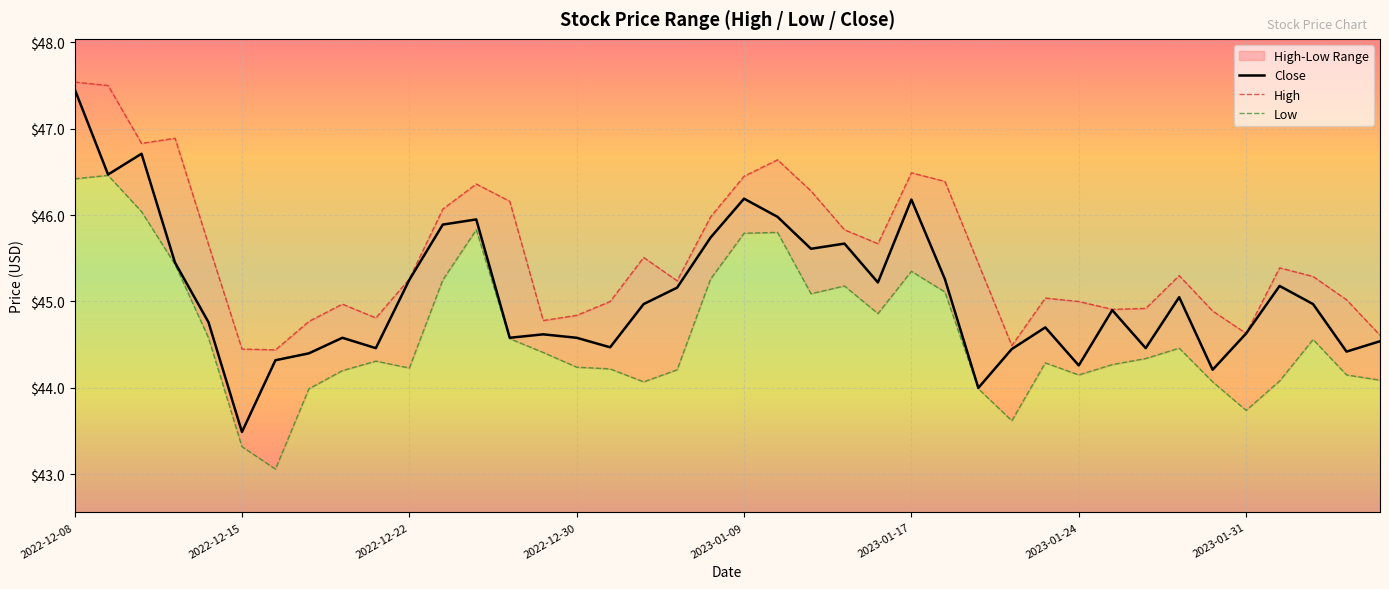

What is the highest value of the Close series?

47.5